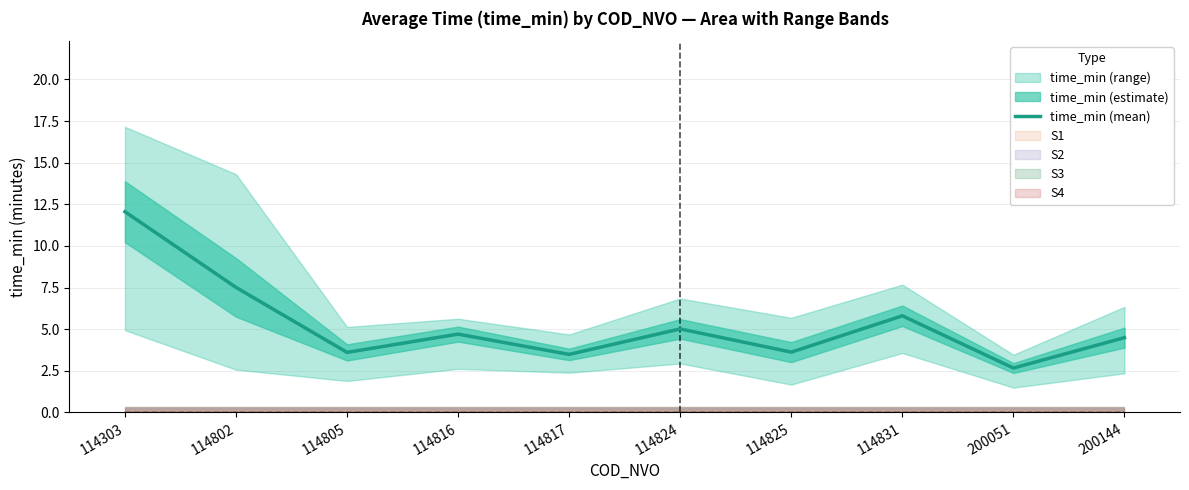

Rank the categories by value from highest to lowest.

114303, 114802, 114831, 114824, 114816, 200144, 114825, 114805, 114817, 200051